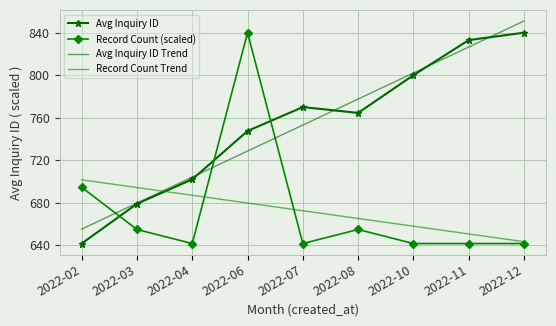

Reading left to right, extract all data points from this chart.

Avg Inquiry ID: 2022-02=641.6	2022-03=679.0	2022-04=702.0	2022-06=747.5	2022-07=770.0	2022-08=764.5	2022-10=800.0	2022-11=833.0	2022-12=840.0
Record Count (scaled): 2022-02=694.5	2022-03=654.8	2022-04=641.6	2022-06=840.0	2022-07=641.6	2022-08=654.8	2022-10=641.6	2022-11=641.6	2022-12=641.6
Avg Inquiry ID Trend: 2022-02=655.2	2022-03=679.6	2022-04=704.1	2022-06=728.6	2022-07=753.1	2022-08=777.5	2022-10=802.0	2022-11=826.5	2022-12=851.0
Record Count Trend: 2022-02=701.6	2022-03=694.3	2022-04=687.0	2022-06=679.7	2022-07=672.5	2022-08=665.2	2022-10=657.9	2022-11=650.6	2022-12=643.4